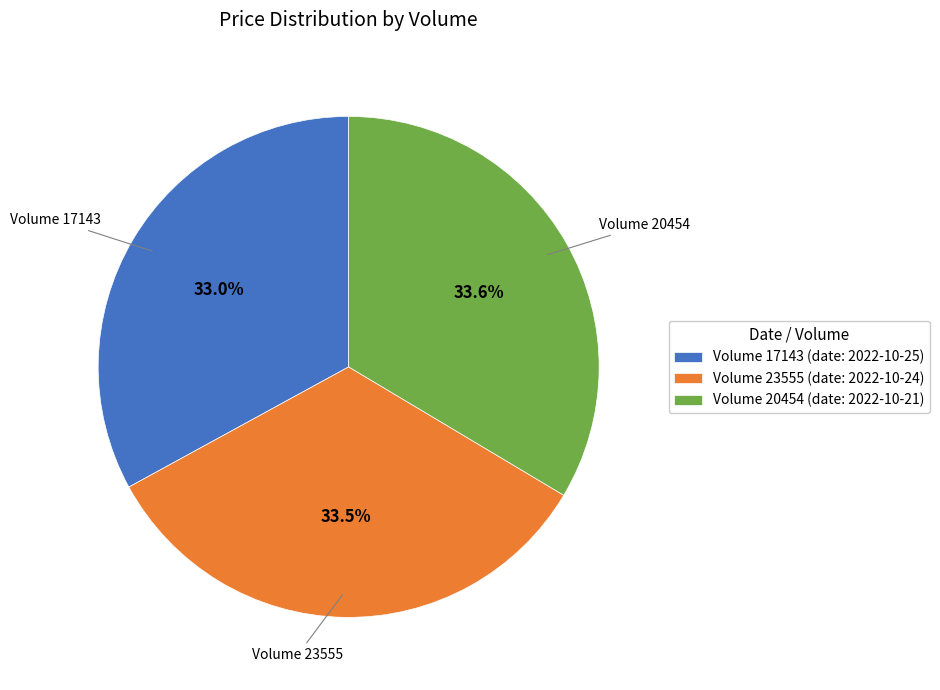

Approximately how many times larger is the value at Volume 17143 compared to Volume 23555?

1.0